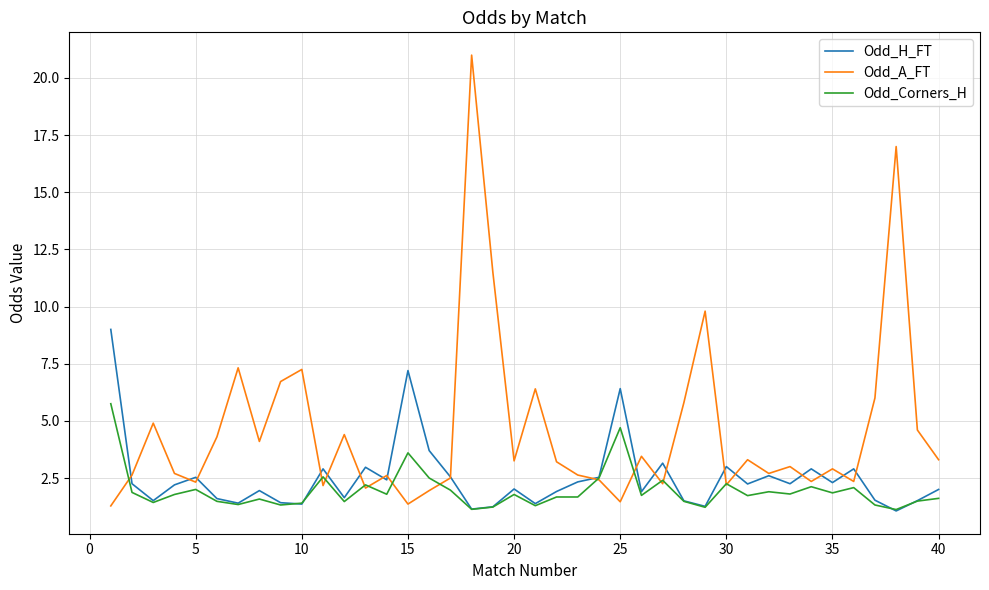

Which series has the widest spread of values?

Odd_A_FT